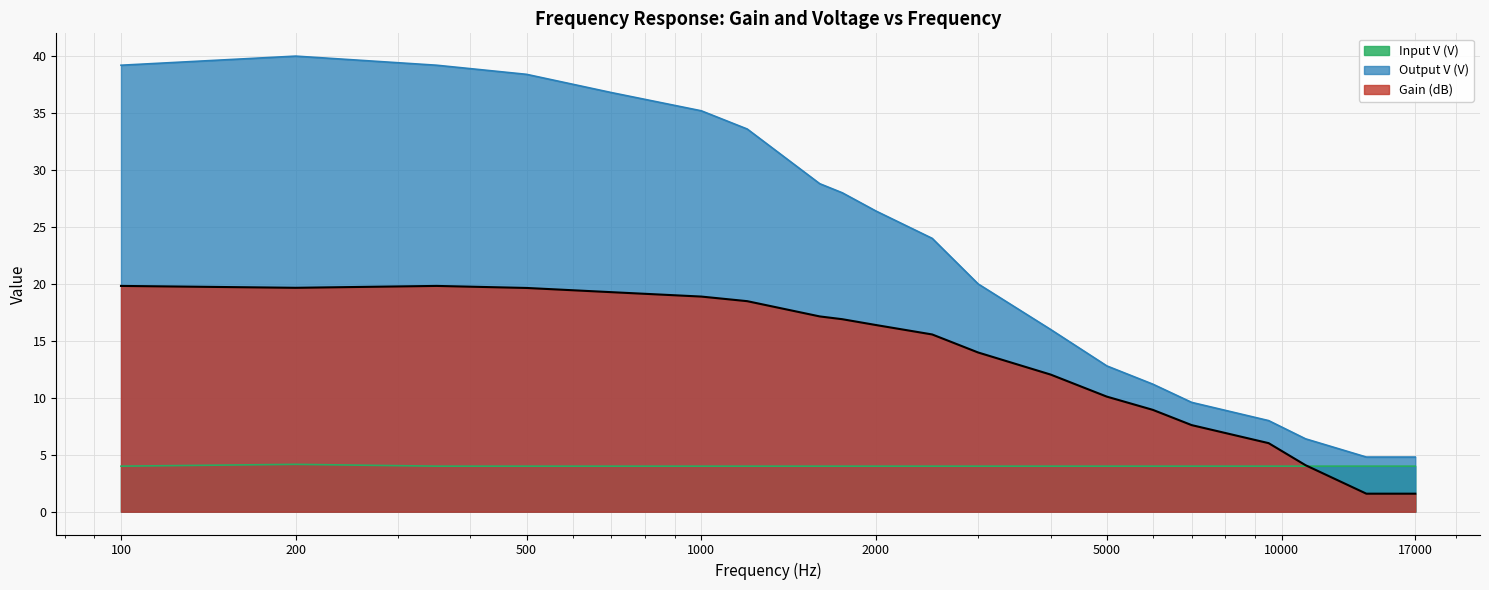

At which label does Gain (dB) first exceed 16?

100